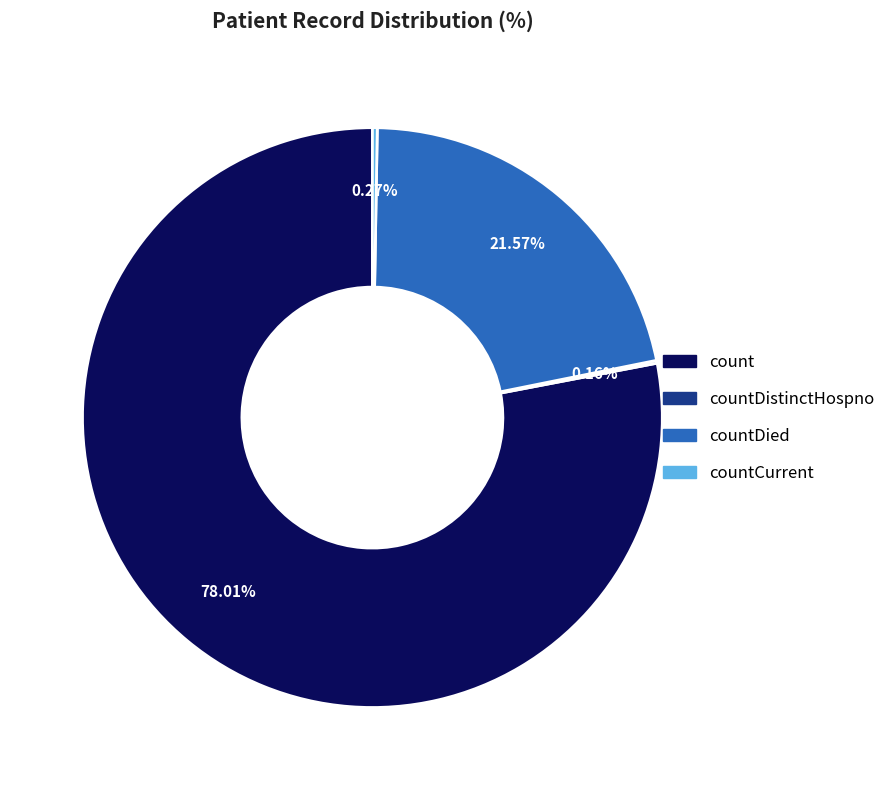

Does any single category account for the majority?

Yes